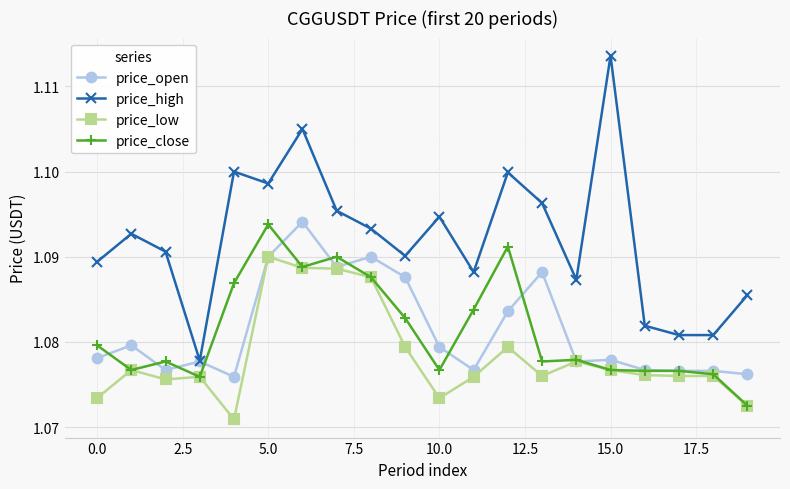

True or false: price_high and price_low cross at least once.

False